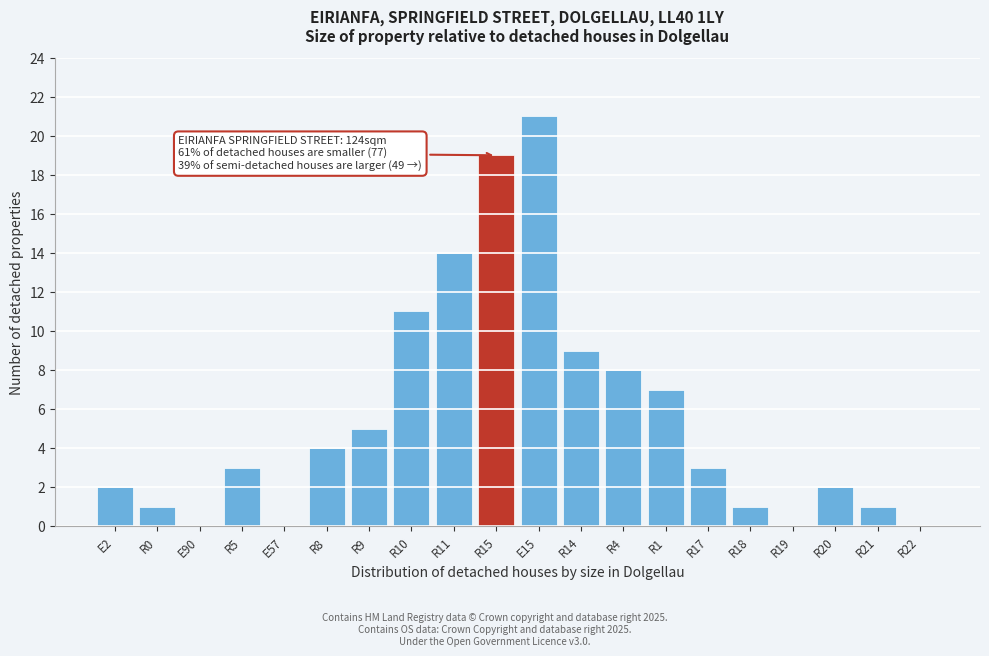

Reading right to left, list all the values displayed in this chart.

R22=0	R21=1	R20=2	R19=0	R18=1	R17=3	R1=7	R4=8	R14=9	E15=21	R15=19	R11=14	R10=11	R9=5	R8=4	E57=0	R5=3	E90=0	R0=1	E2=2